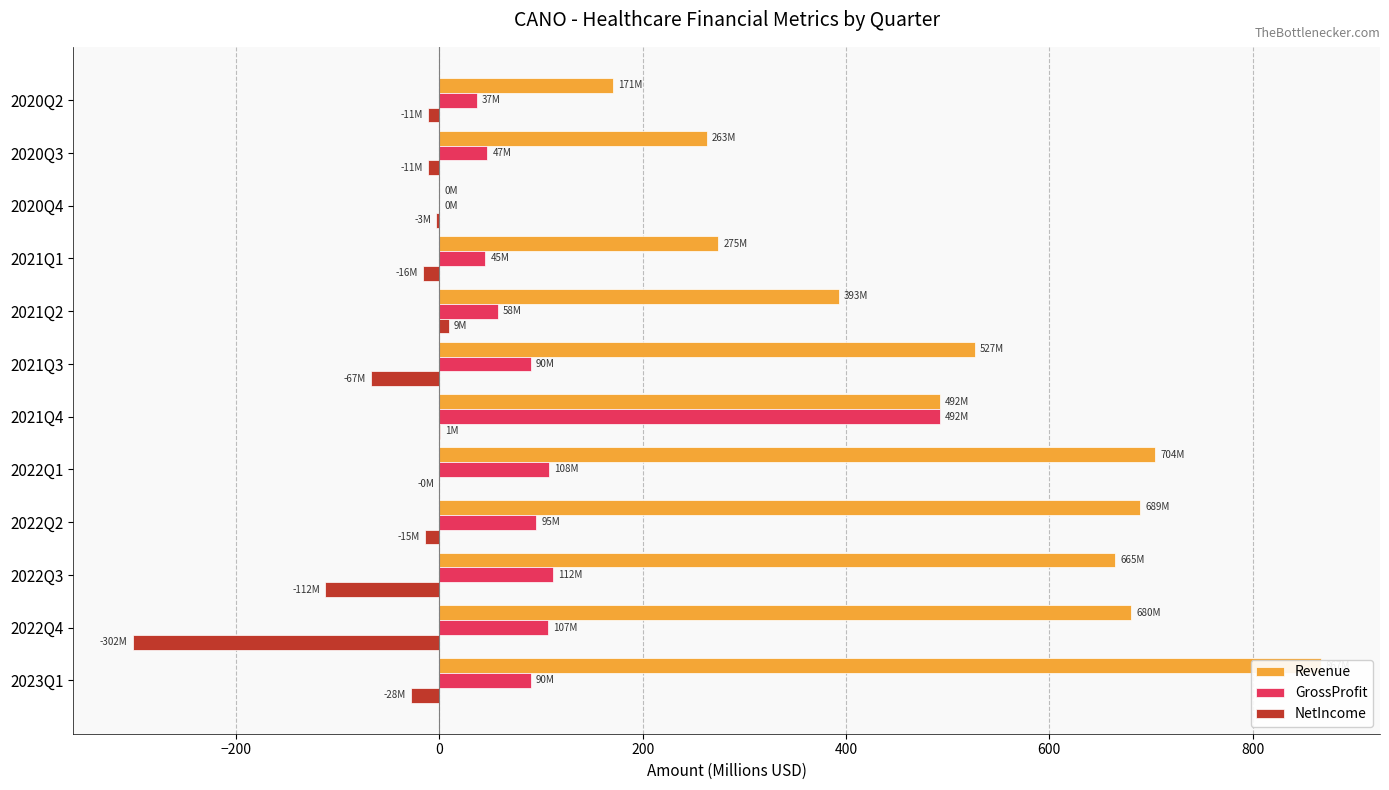

How many values in NetIncome are above zero?

2